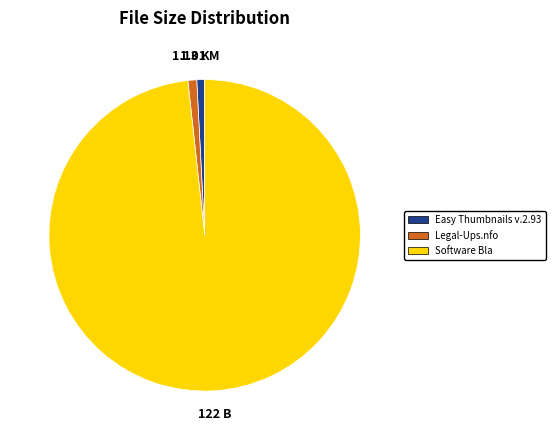

Approximately how many times larger is the value at Legal-Ups.nfo compared to Easy Thumbnails v.2.93?

1.1